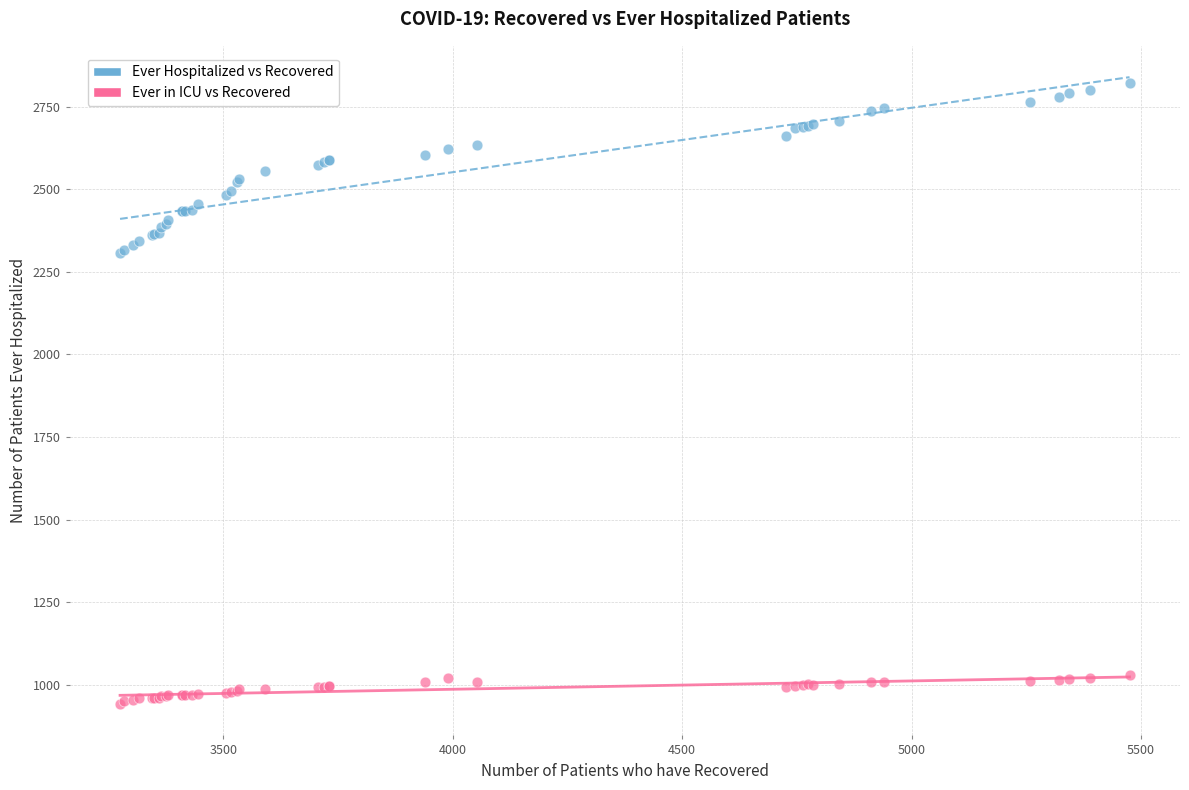

Which series contains the highest Y value?

Ever Hospitalized vs Recovered